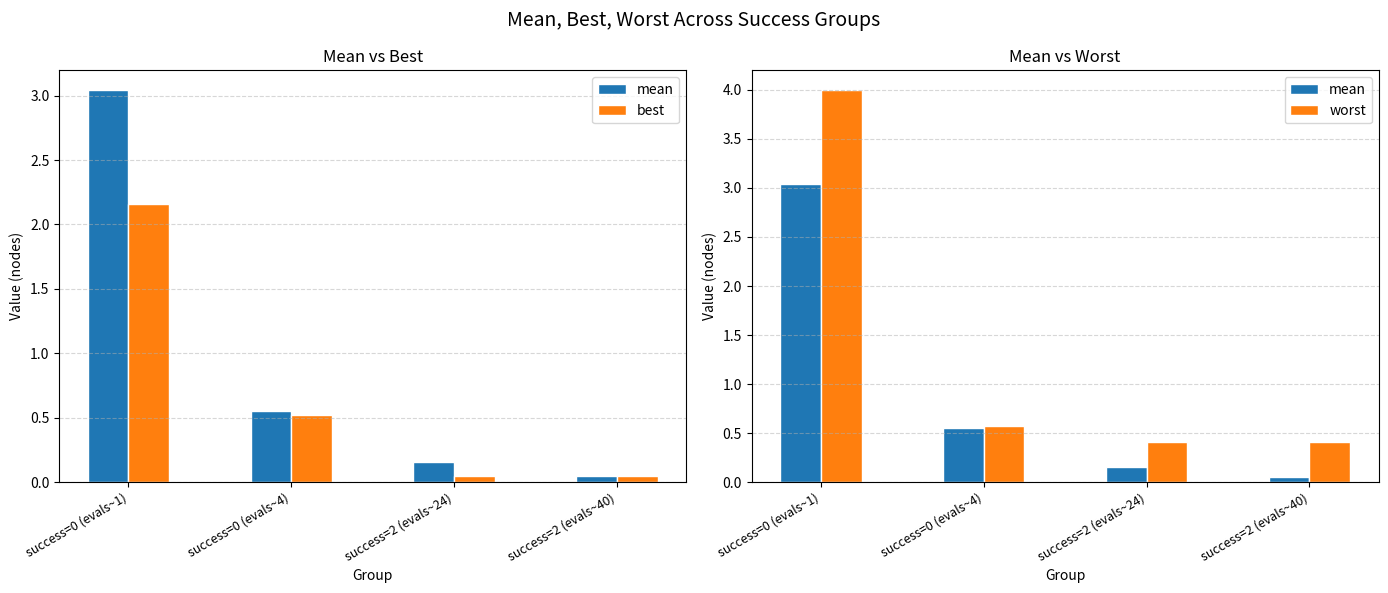

What is the approximate value of best at success=0 (evals~1)?

2.2